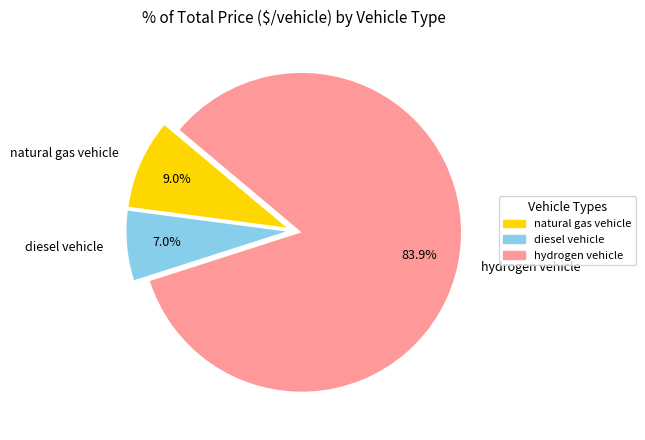

How many slices are in this pie chart?

3